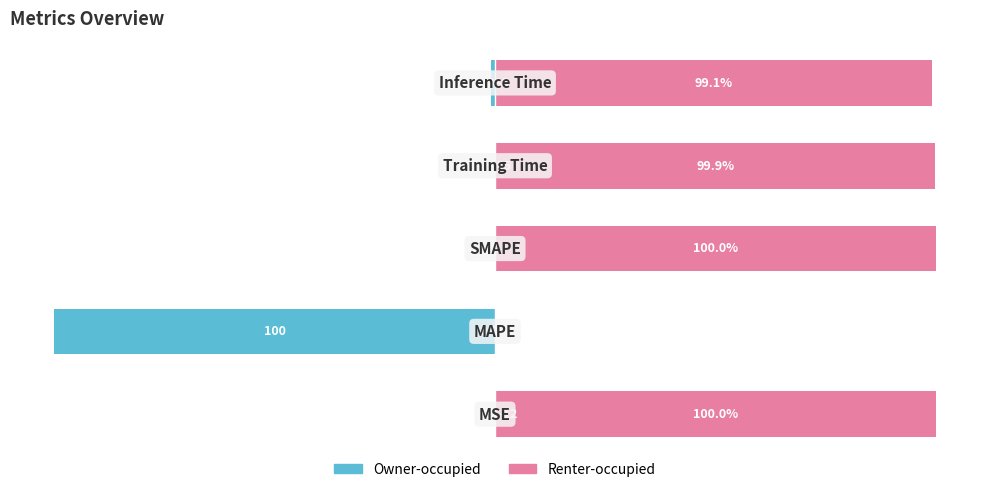

How many bars are there in total?

10